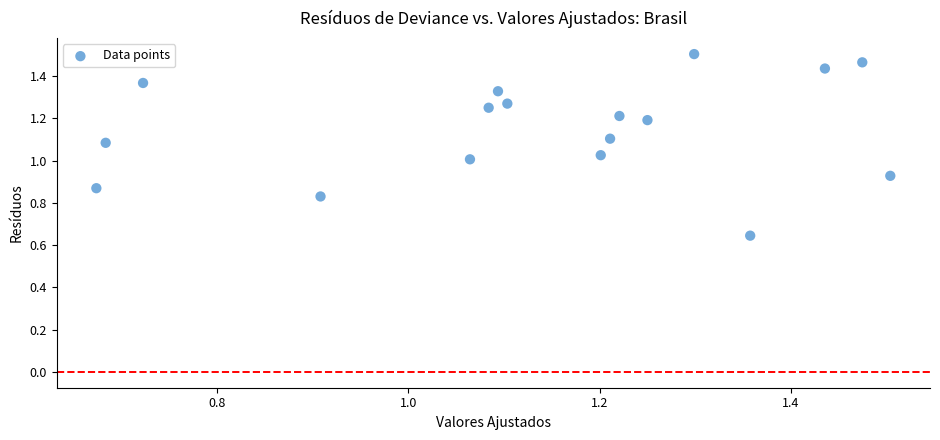

Count the number of points in this scatter plot.

17